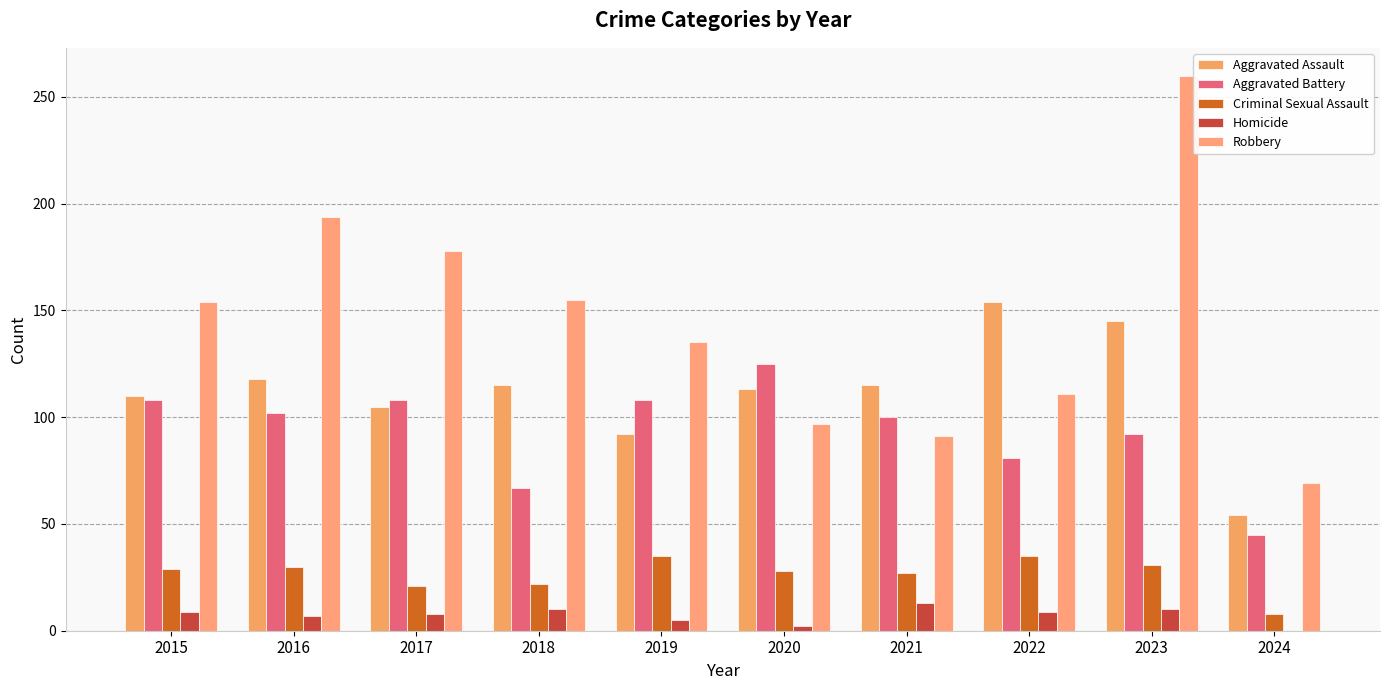

What is the value of the Aggravated Assault bar at the 3rd from the left?

105